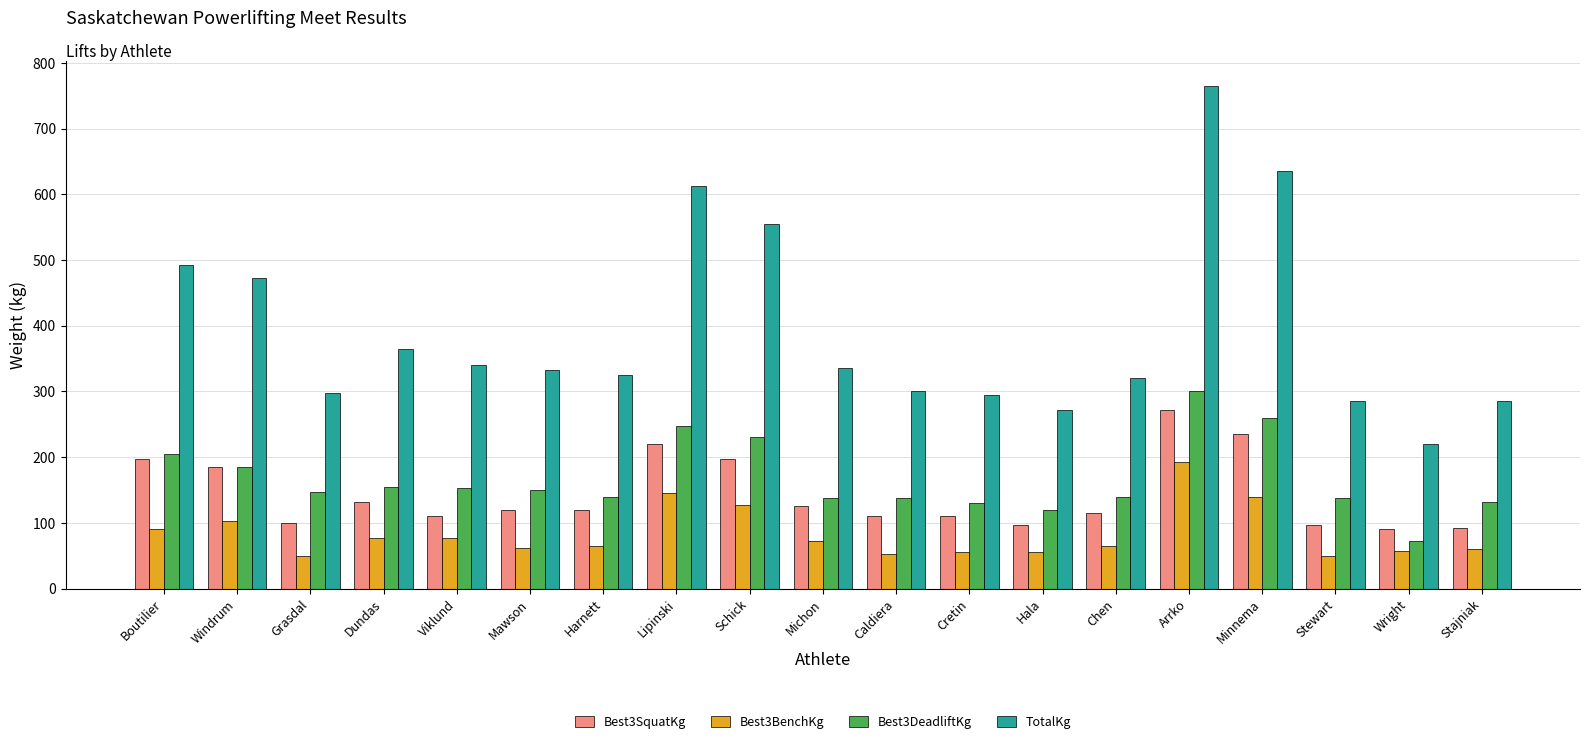

What is the sum of the TotalKg values at Lipinski and Boutilier?

1105.0